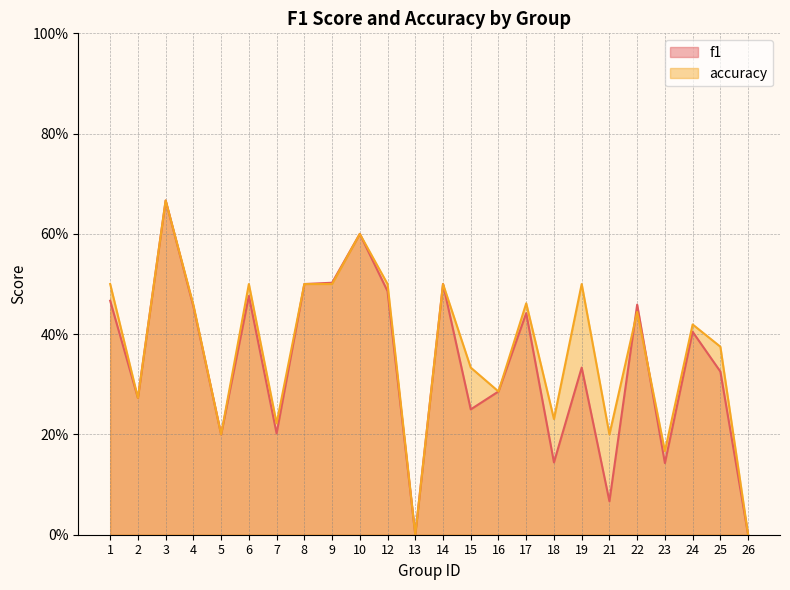

What is the sum of all accuracy values?

8.8